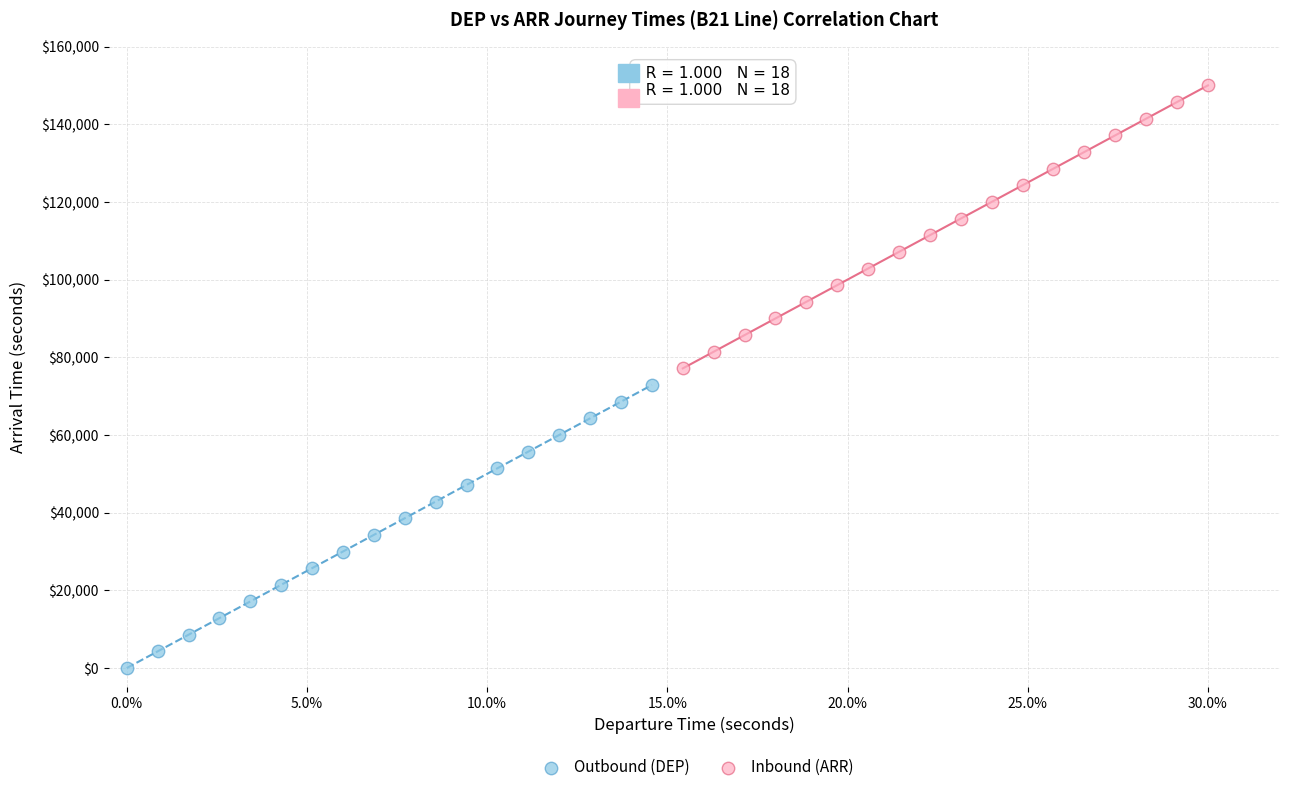

What are all the series names shown in the legend?

Outbound (DEP), Inbound (ARR)